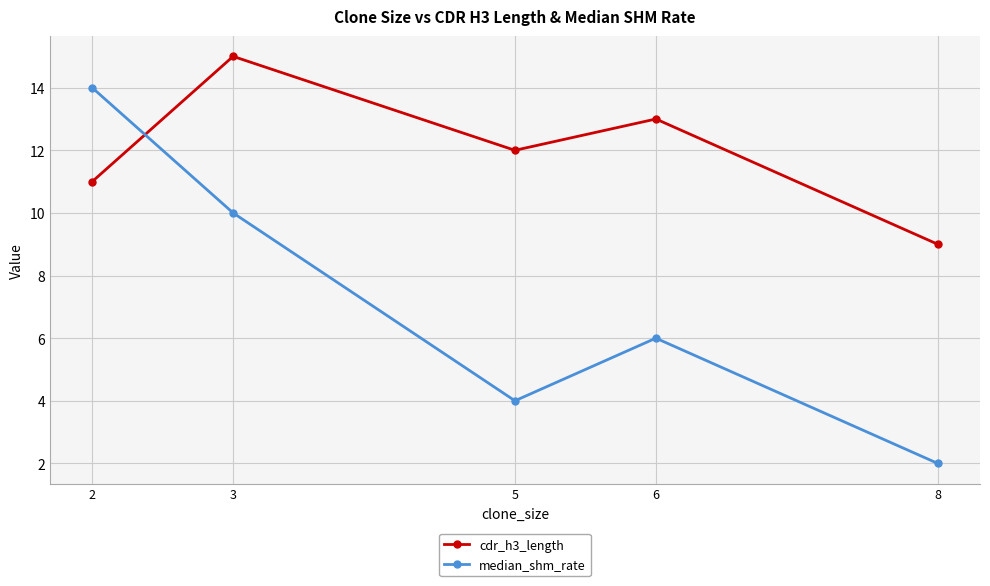

Which series has the largest total across all categories?

cdr_h3_length